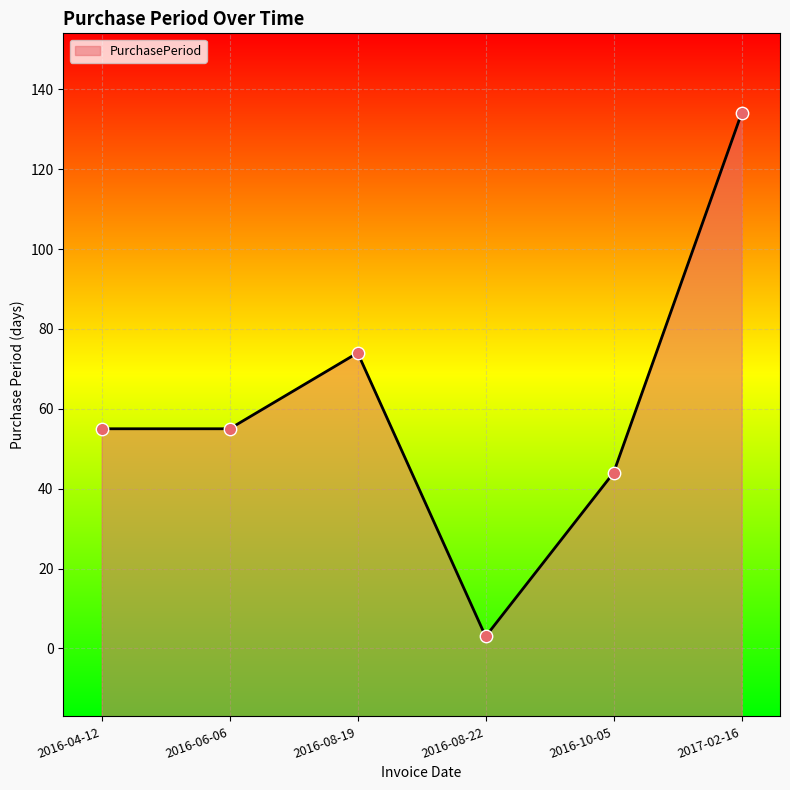

Which has a higher value, 2016-08-22 or 2016-06-06?

2016-06-06